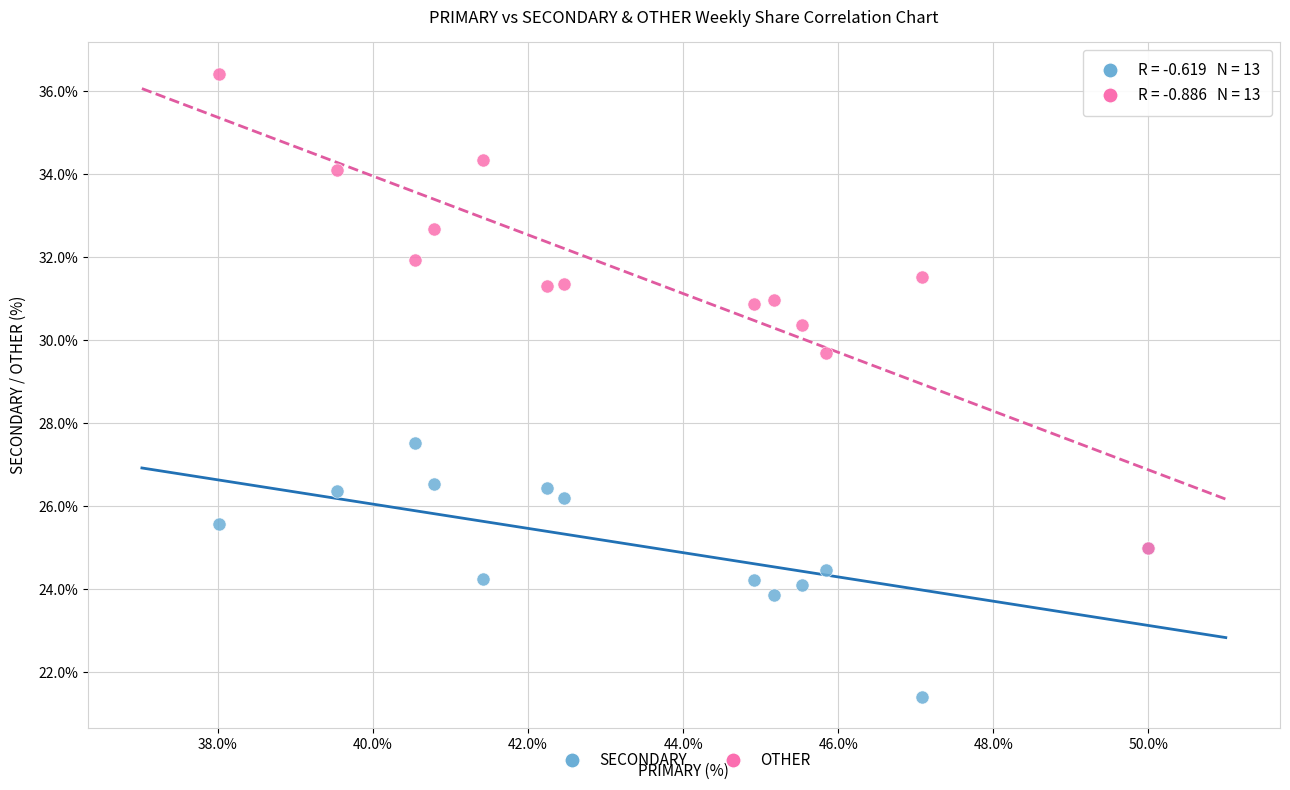

Across all series, what Y value is closest to 28?

27.5